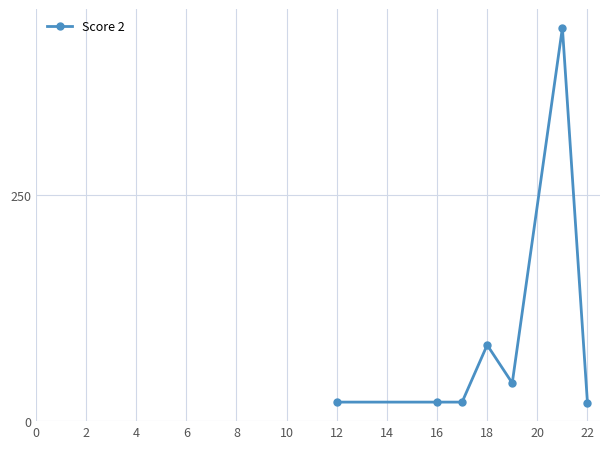

What is the minimum value shown in the chart?

20